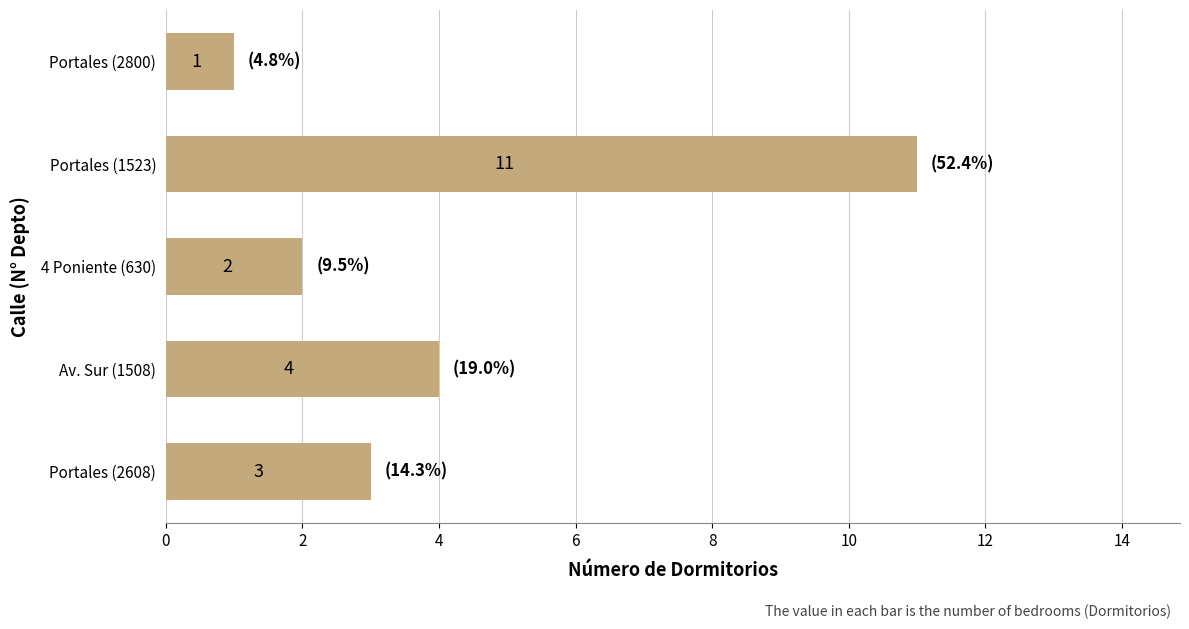

Count the values in the range 2 to 4.

3